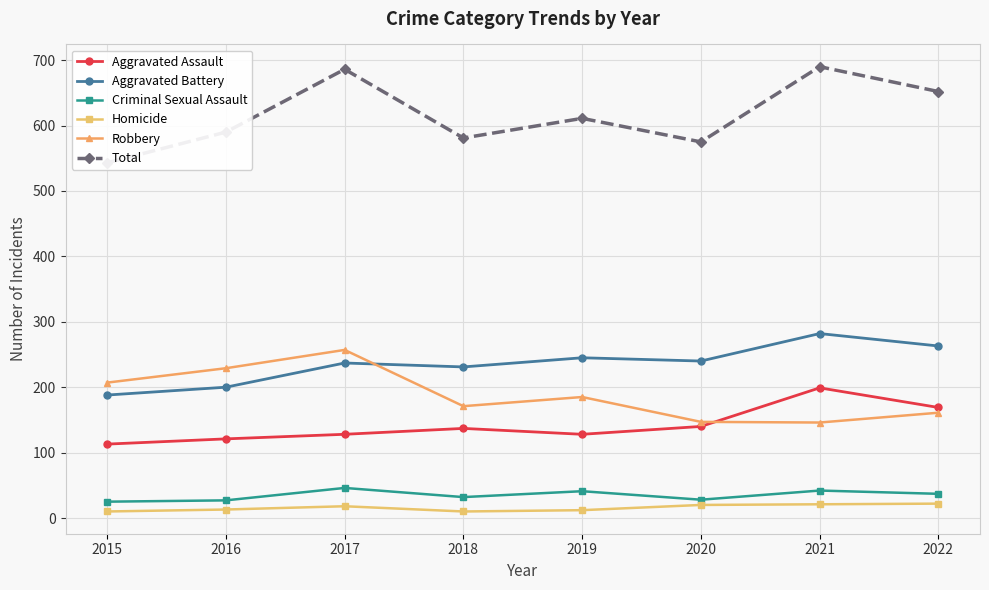

Reading left to right, transcribe all the data shown in this chart.

Aggravated Assault: 2015=113	2016=121	2017=128	2018=137	2019=128	2020=140	2021=199	2022=169
Aggravated Battery: 2015=188	2016=200	2017=237	2018=231	2019=245	2020=240	2021=282	2022=263
Criminal Sexual Assault: 2015=25	2016=27	2017=46	2018=32	2019=41	2020=28	2021=42	2022=37
Homicide: 2015=10	2016=13	2017=18	2018=10	2019=12	2020=20	2021=21	2022=22
Robbery: 2015=207	2016=229	2017=257	2018=171	2019=185	2020=147	2021=146	2022=161
Total: 2015=543	2016=590	2017=686	2018=581	2019=611	2020=575	2021=690	2022=652